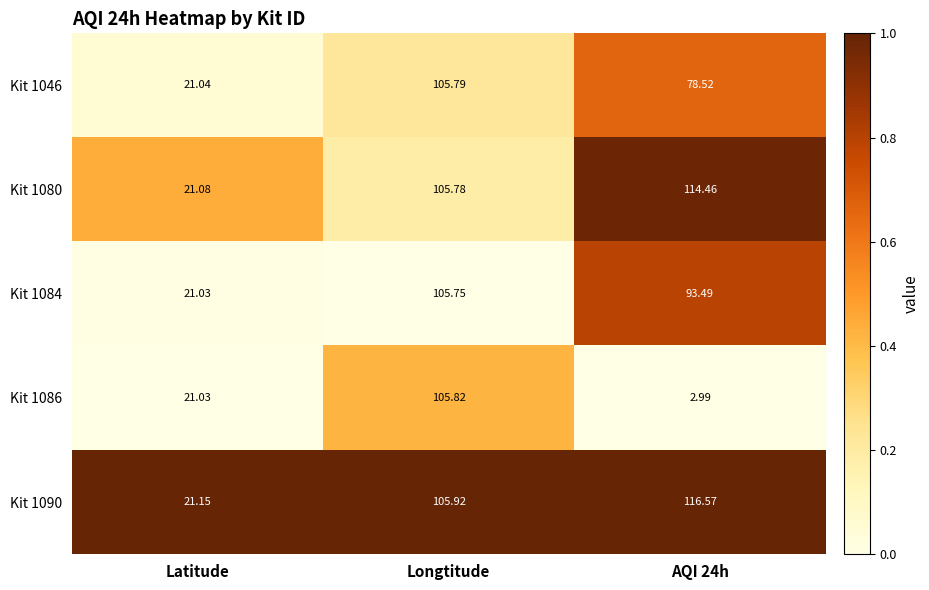

Which series changed the most between Longtitude and AQI 24h?

Kit 1086